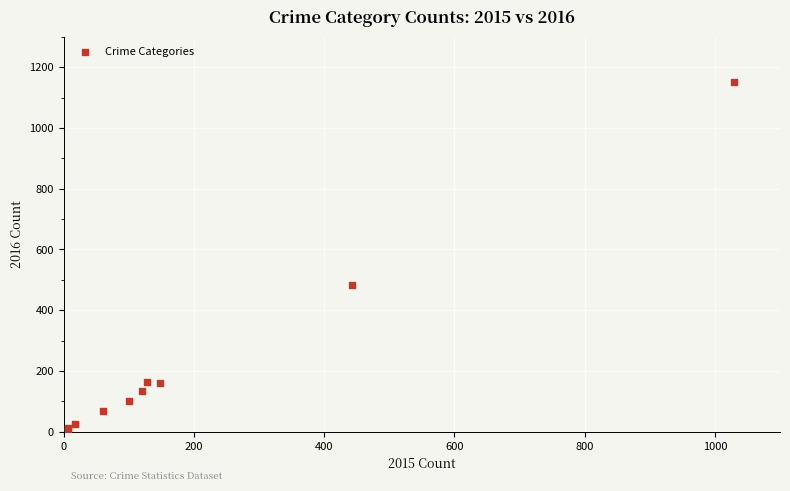

What Y value in the scatter plot is closest to 579?

482